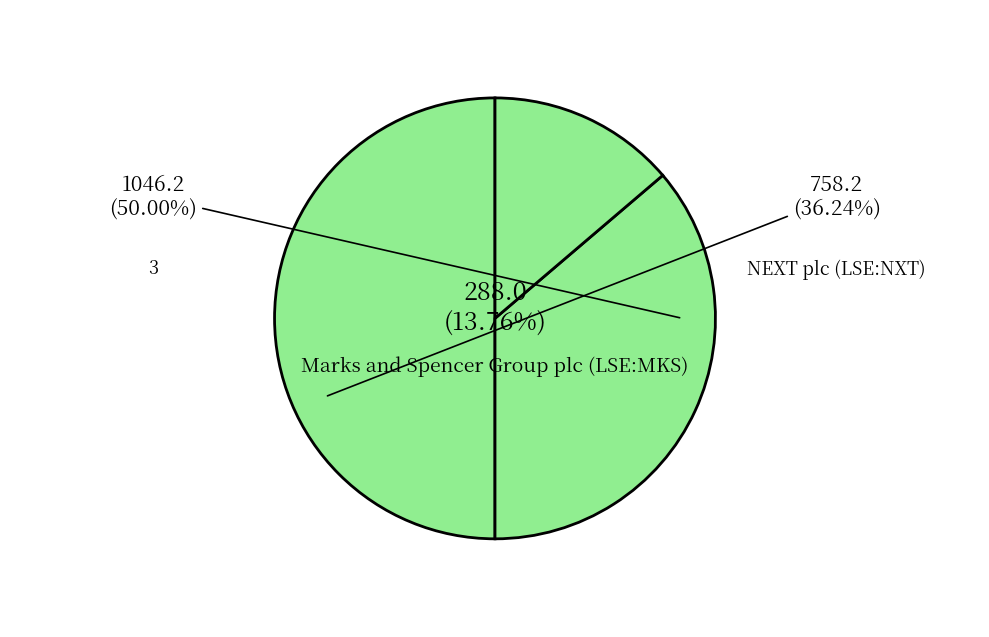

Count the number of slices in the pie.

3